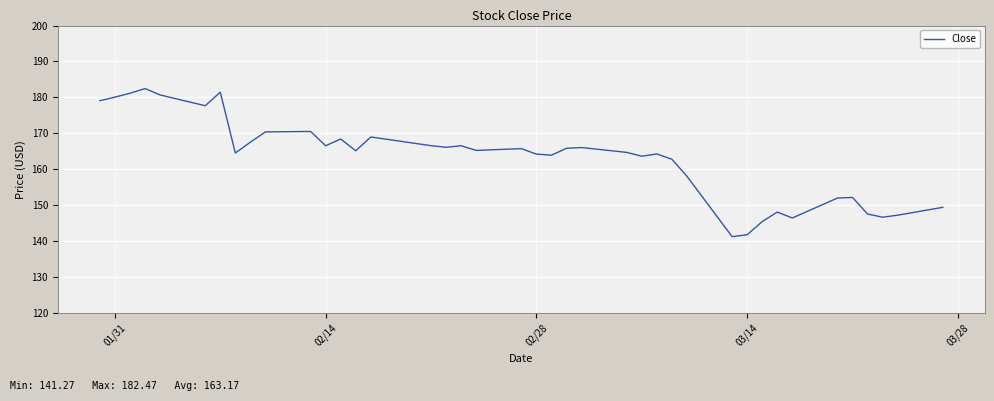

What is the greatest value displayed?

182.5